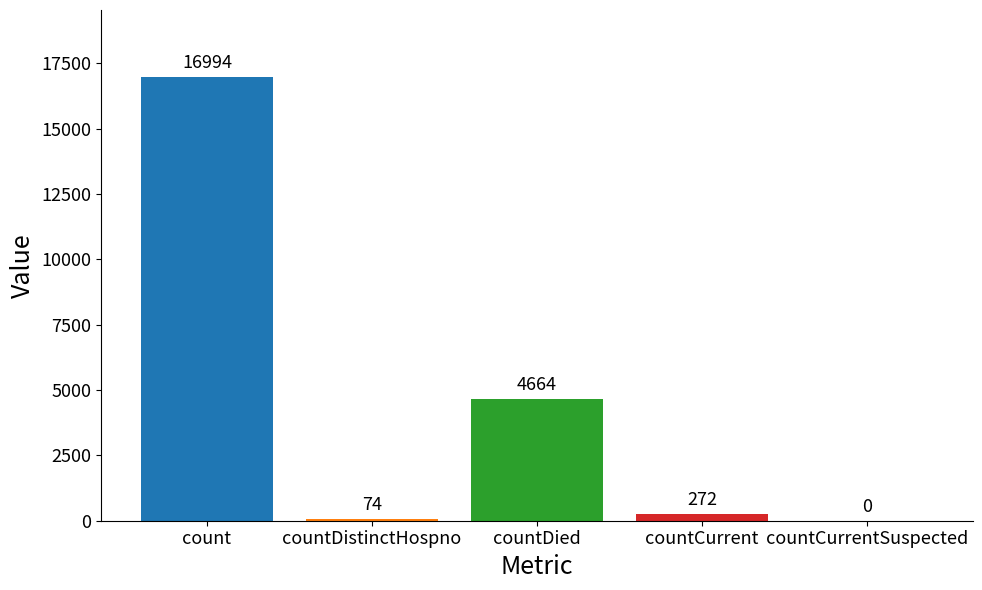

Which has a higher value, countCurrentSuspected or countCurrent?

countCurrent